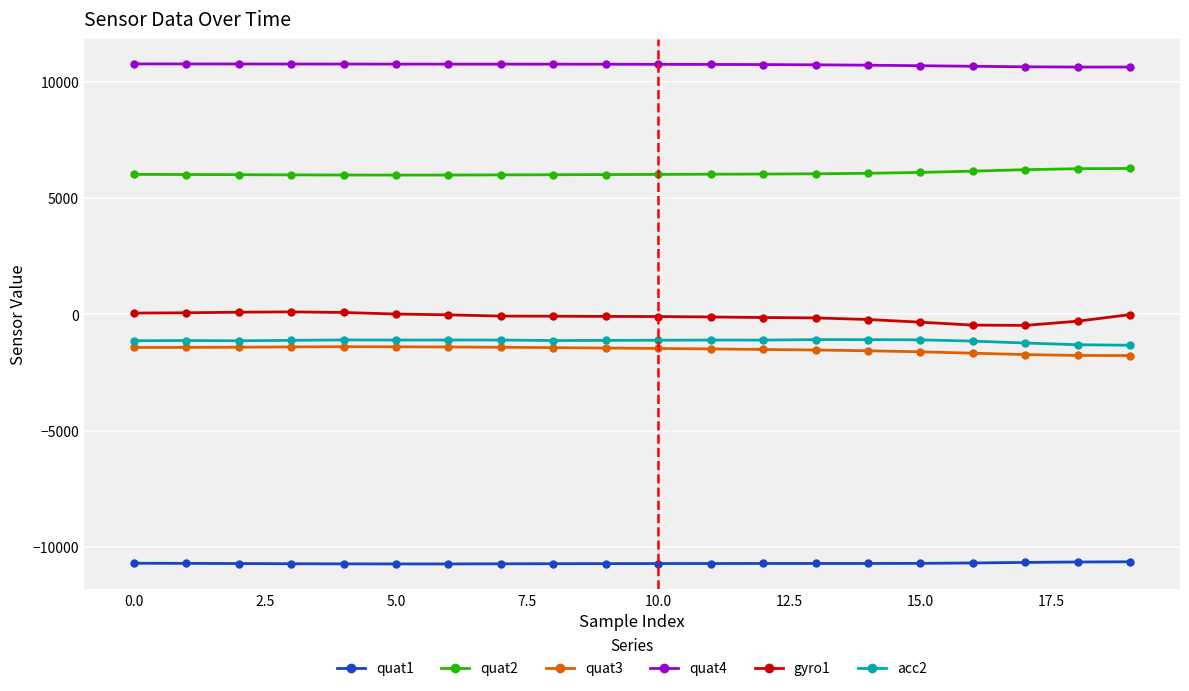

Which series has the widest spread of values?

gyro1